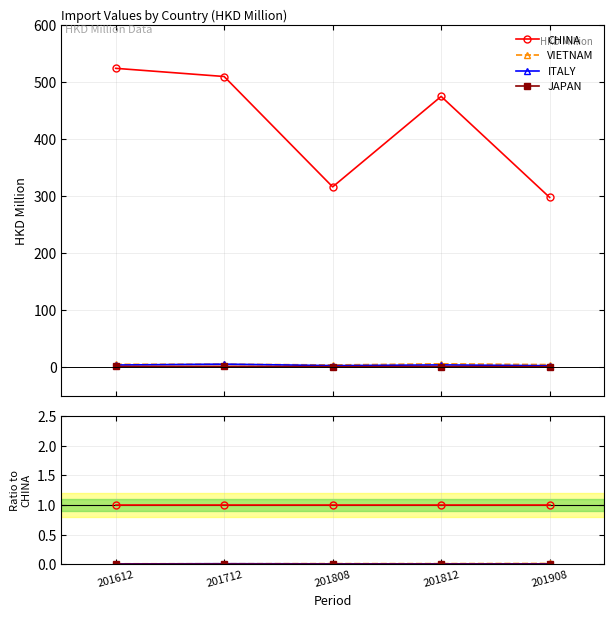

Rank the series at 201812 from lowest to highest value.

JAPAN, ITALY, VIETNAM, CHINA